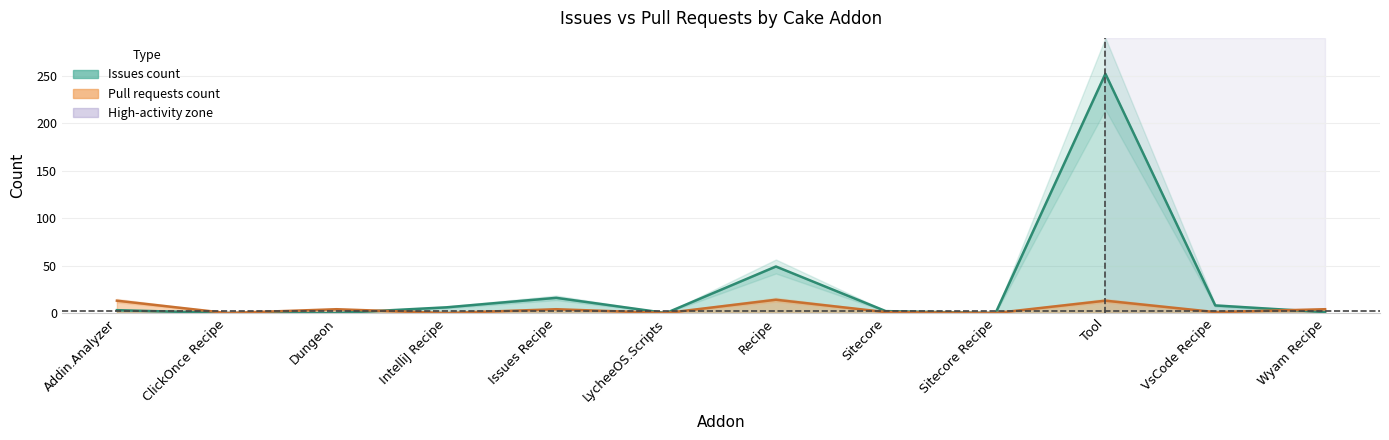

Between which two adjacent categories do pull_requests and issues first intersect?

Dungeon and IntelliJ Recipe